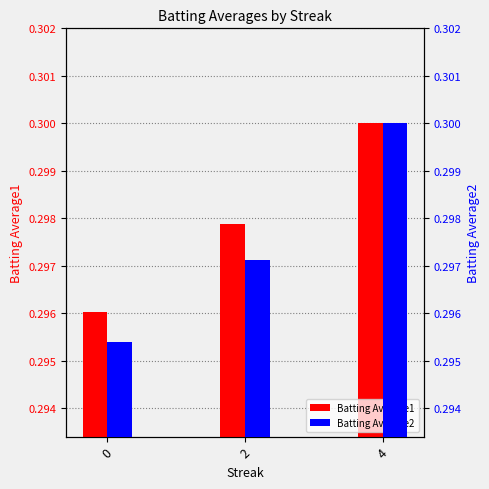

At which label does Batting Average1 reach its peak?

4